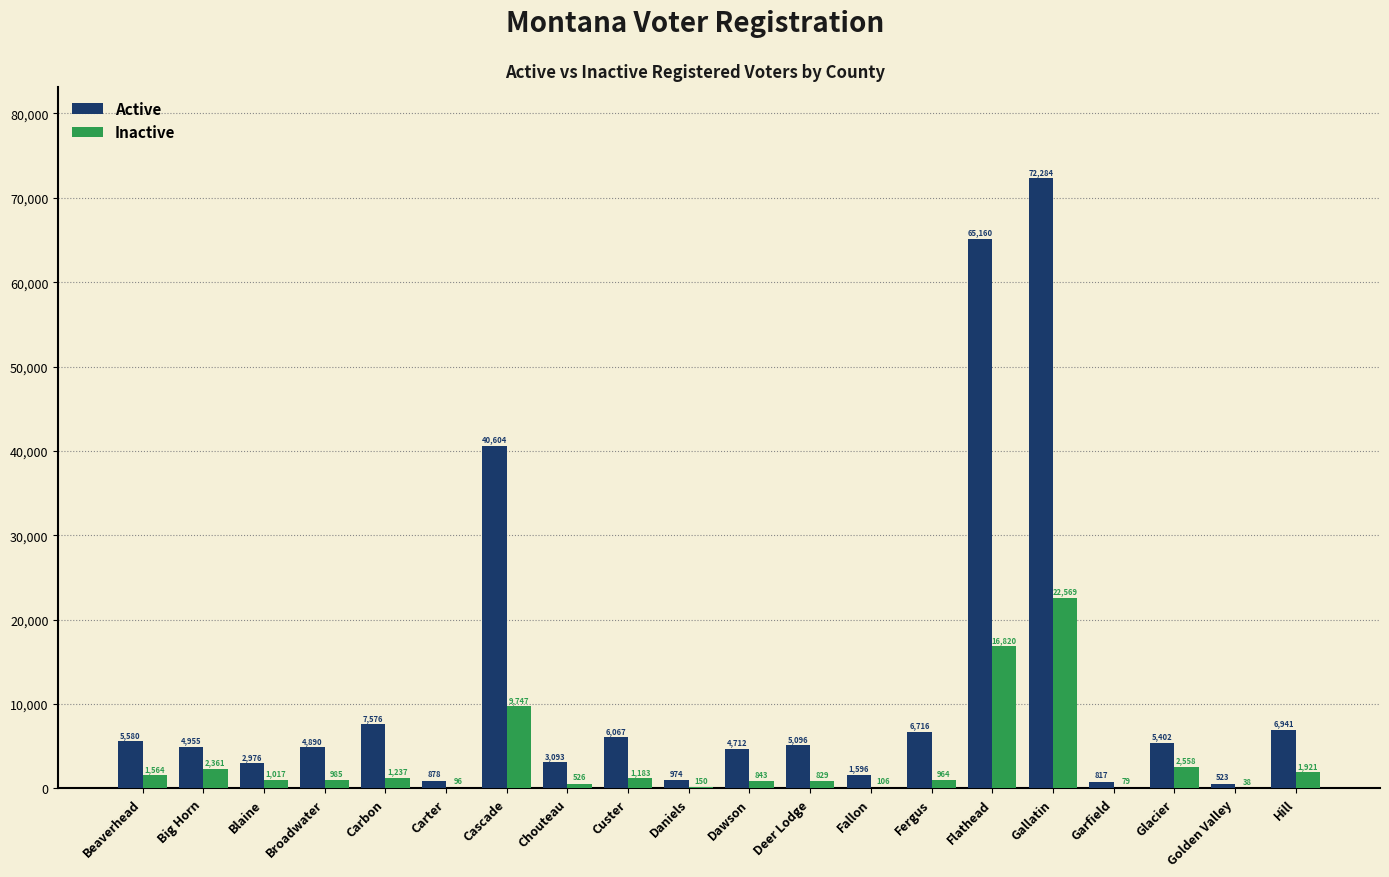

Reading right to left, what are all the values shown in this chart?

Active: 6941	523	5402	817	72284	65160	6716	1596	5096	4712	974	6067	3093	40604	878	7576	4890	2976	4955	5580
Inactive: 1921	38	2558	79	22569	16820	964	106	829	843	150	1183	526	9747	96	1237	985	1017	2361	1564